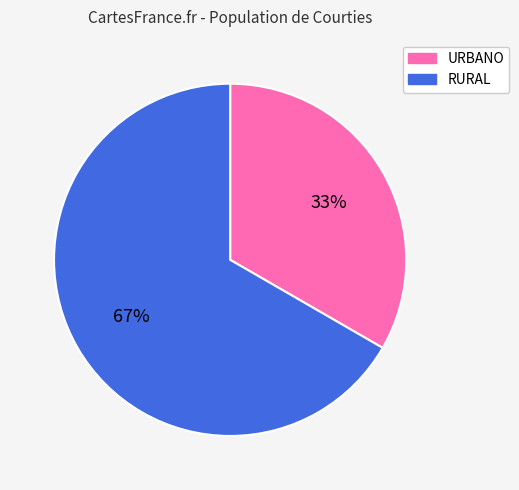

To the nearest percent, what is the combined percentage of RURAL and URBANO?

100%